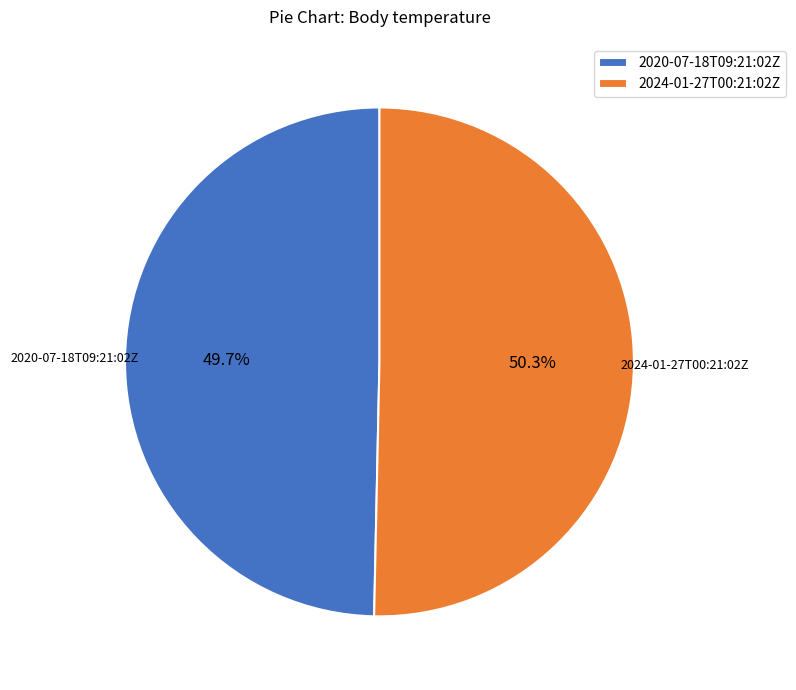

How many slices are in this pie chart?

2